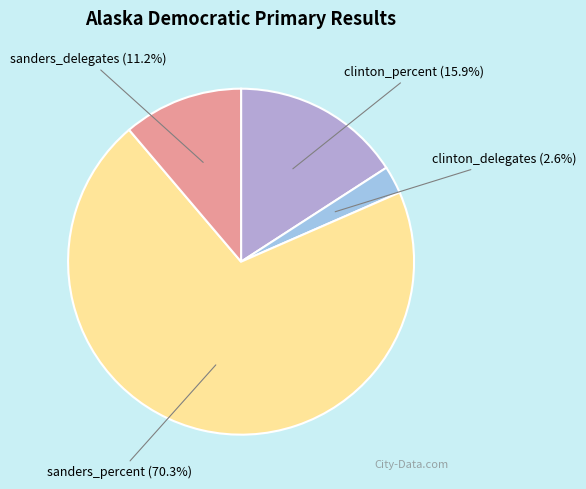

Is there any slice that represents more than half of the pie?

Yes